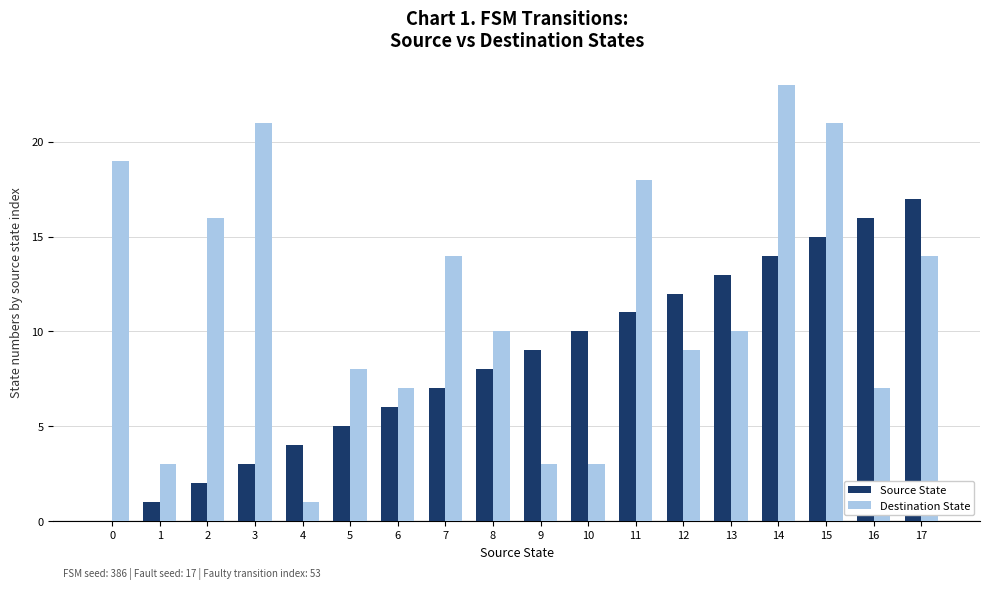

Count the number of categories in the chart.

18